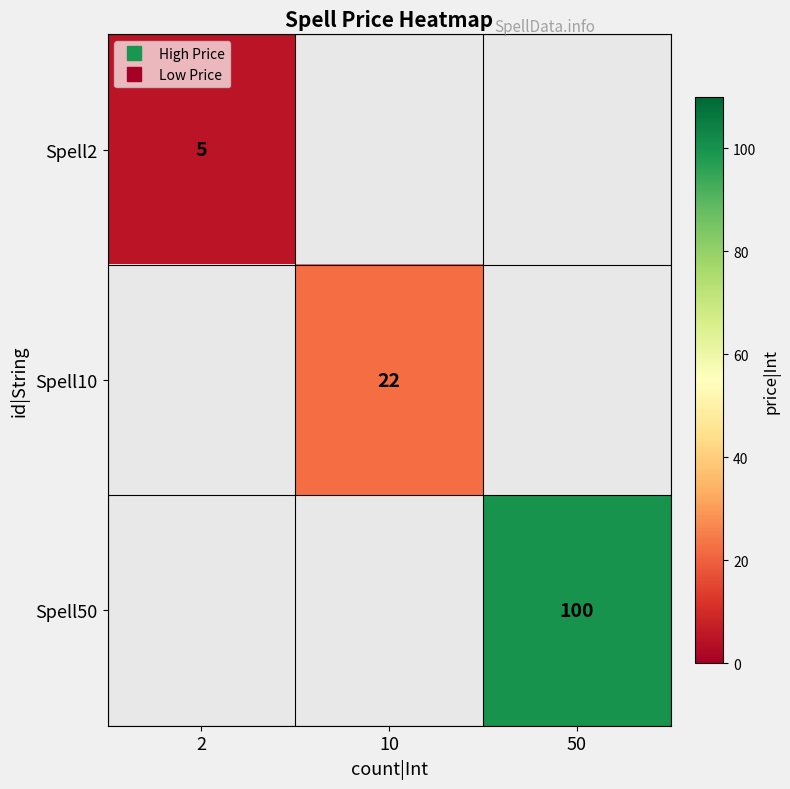

Rank the series by their average value, from lowest to highest.

Spell2, Spell10, Spell50